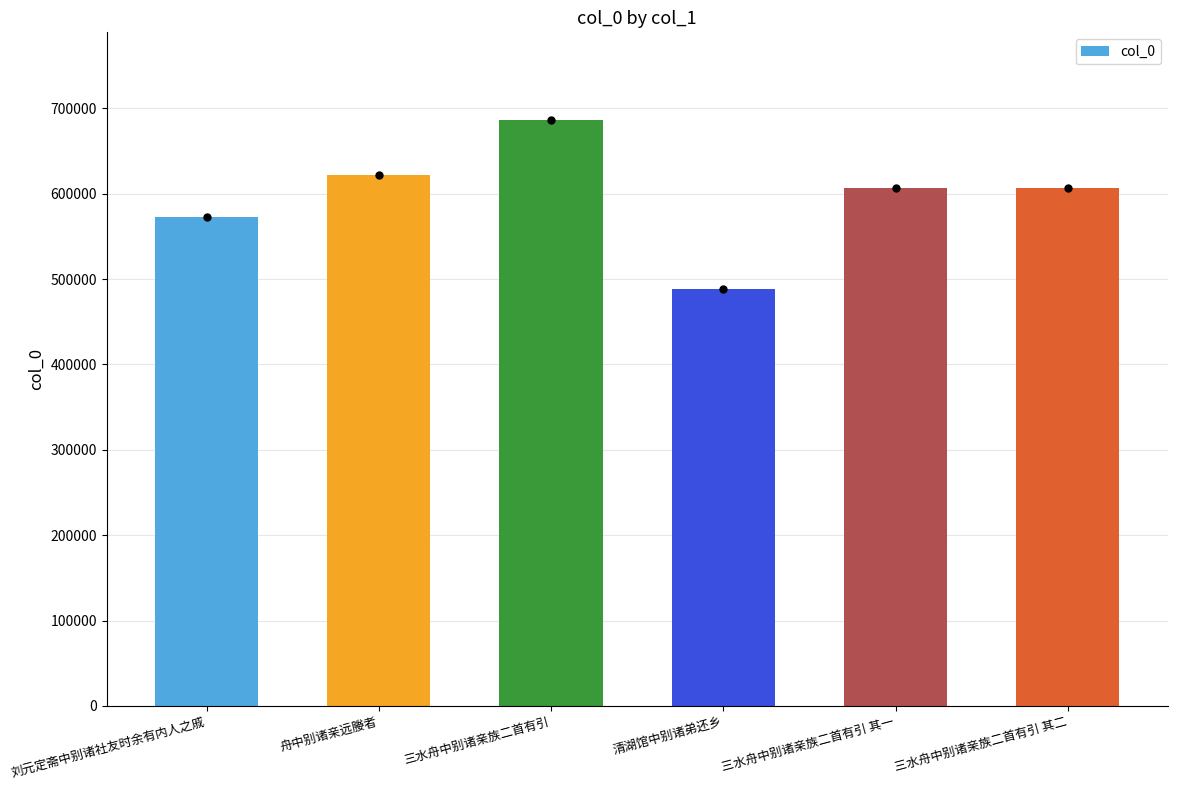

Are the bars horizontal?

No